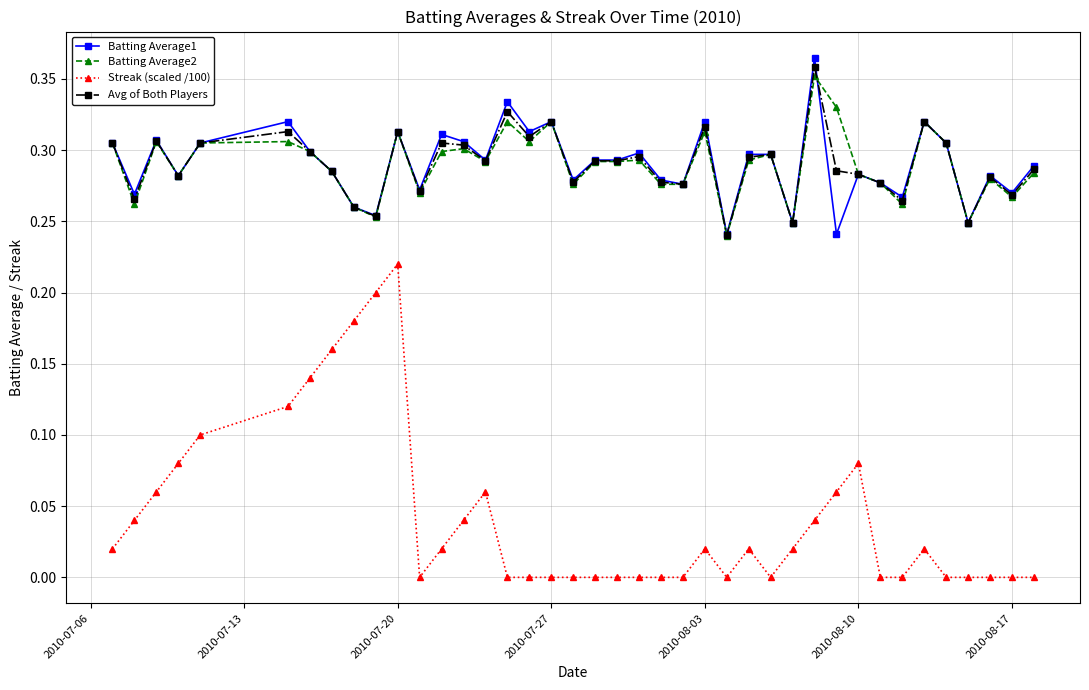

True or false: Batting Average1 and Streak (scaled /100) intersect in this chart.

False